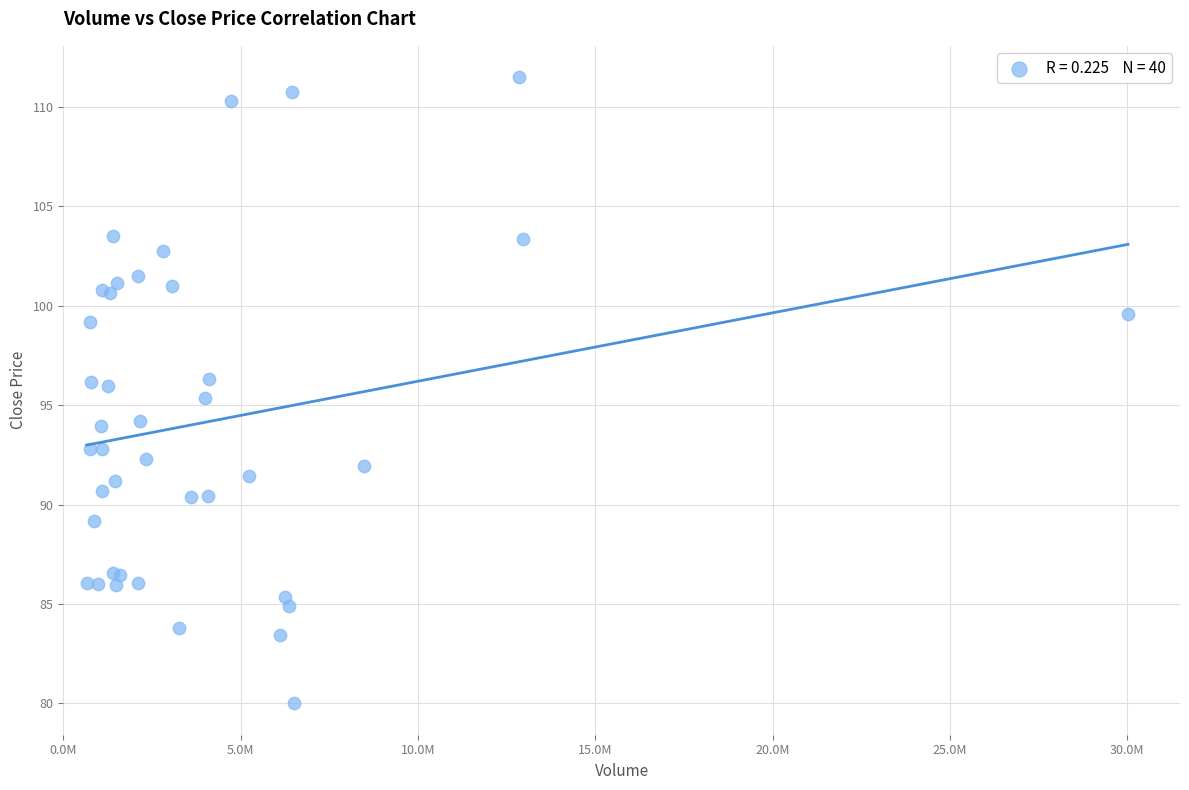

What Y value in the scatter plot is closest to 95?

95.3